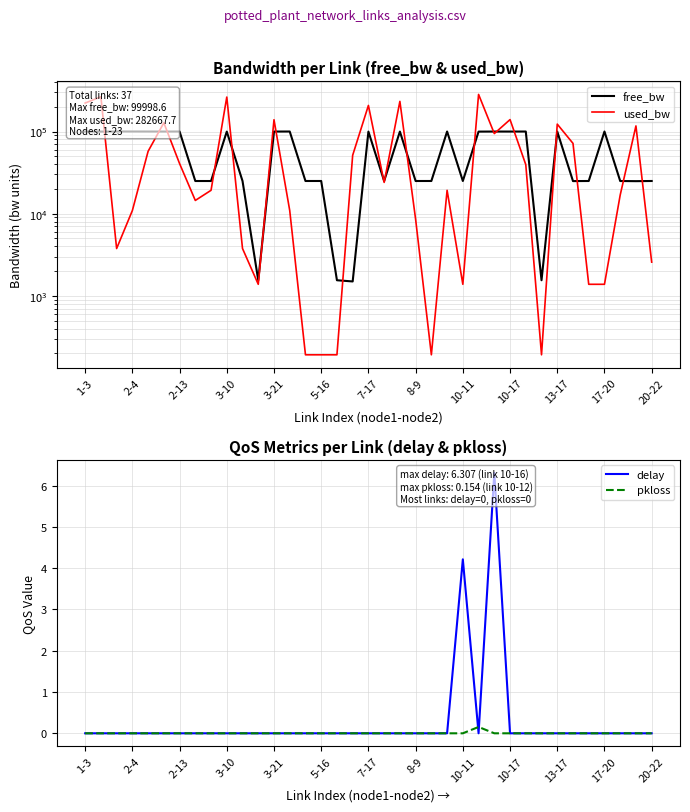

How many interior local peaks does the used_bw series have?

11